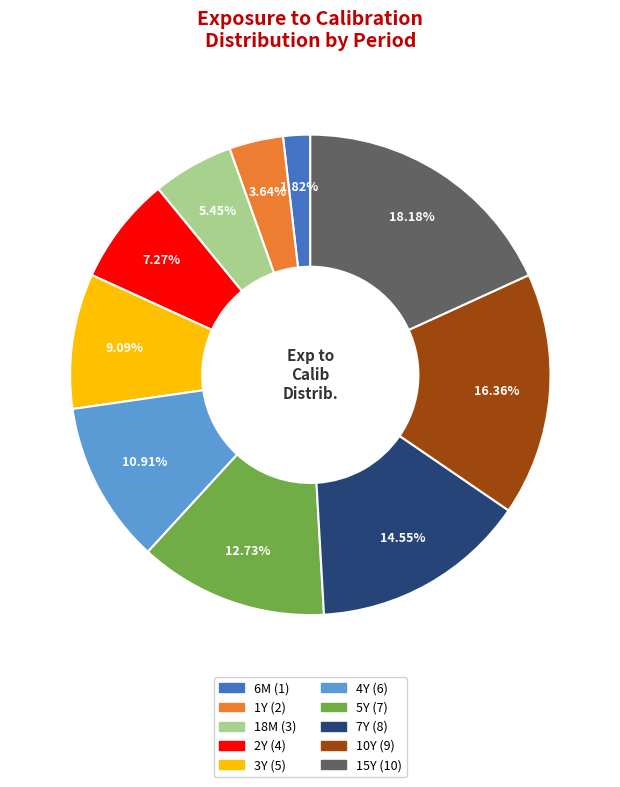

Which slice is the smallest?

6M